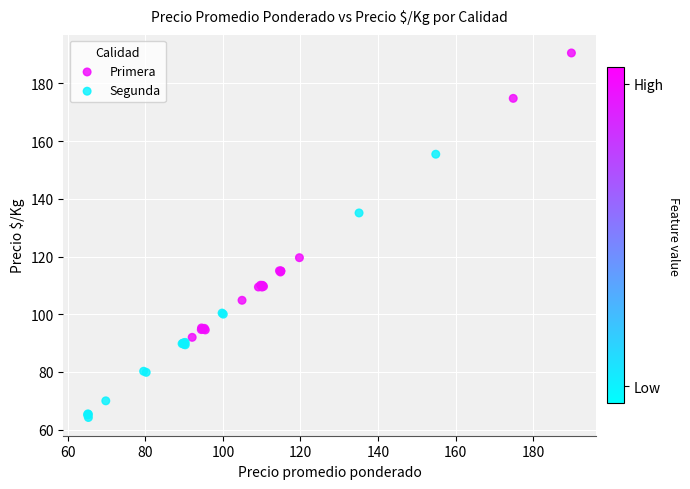

Which series reaches the minimum Y coordinate?

Segunda